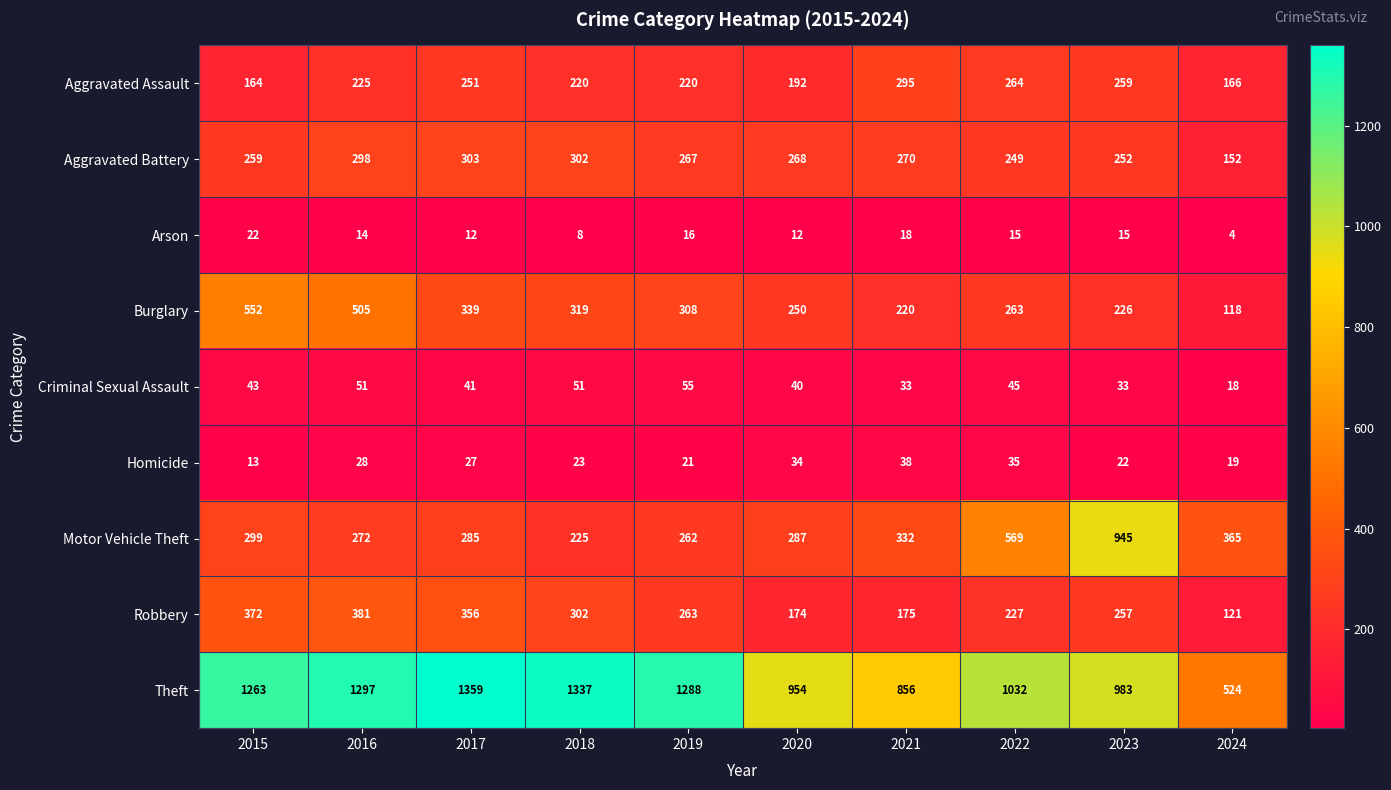

Between 2018 and 2020, which series saw the biggest shift?

Theft